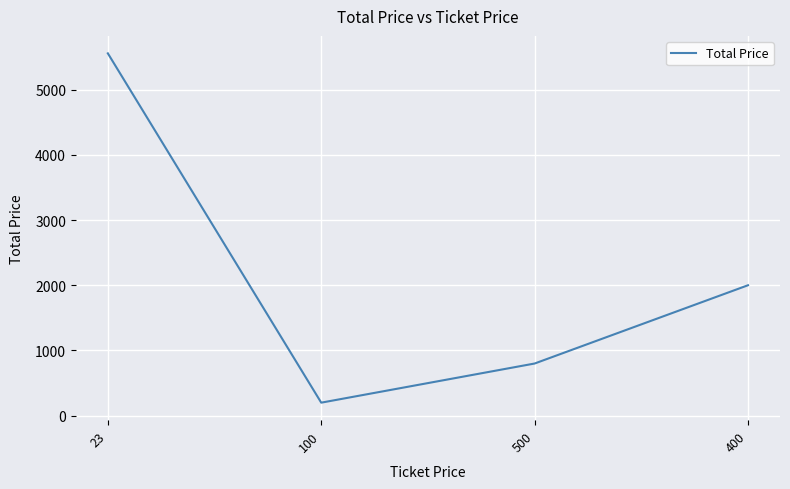

How many series are shown in this chart?

1